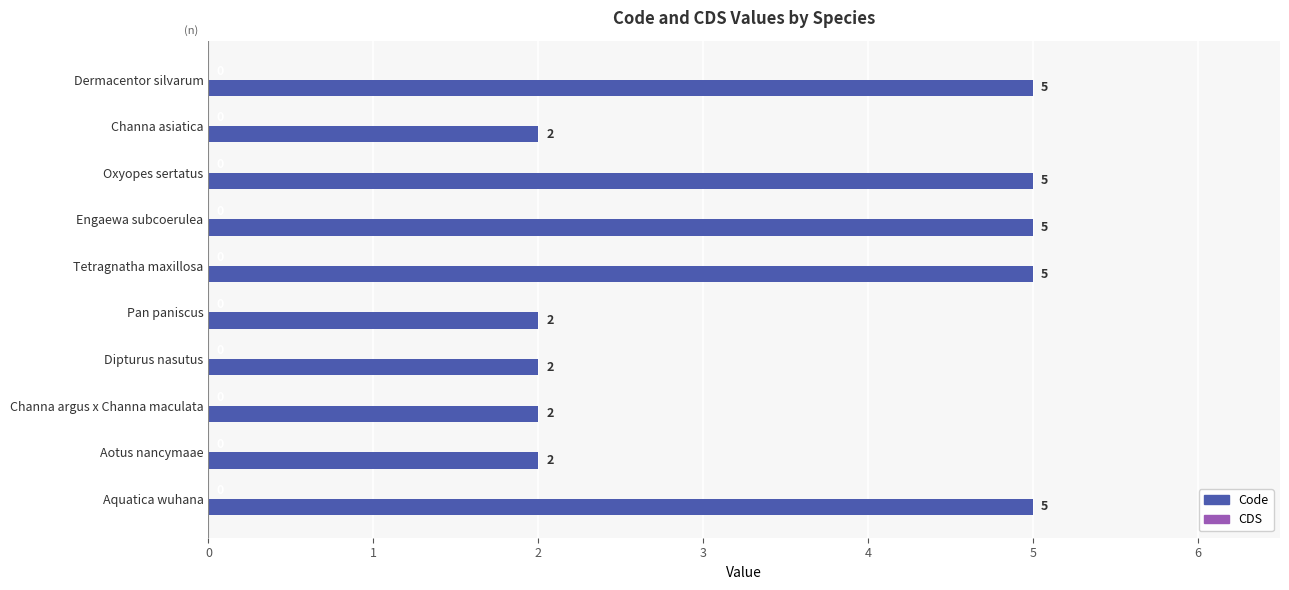

What is the sum of all values?

35